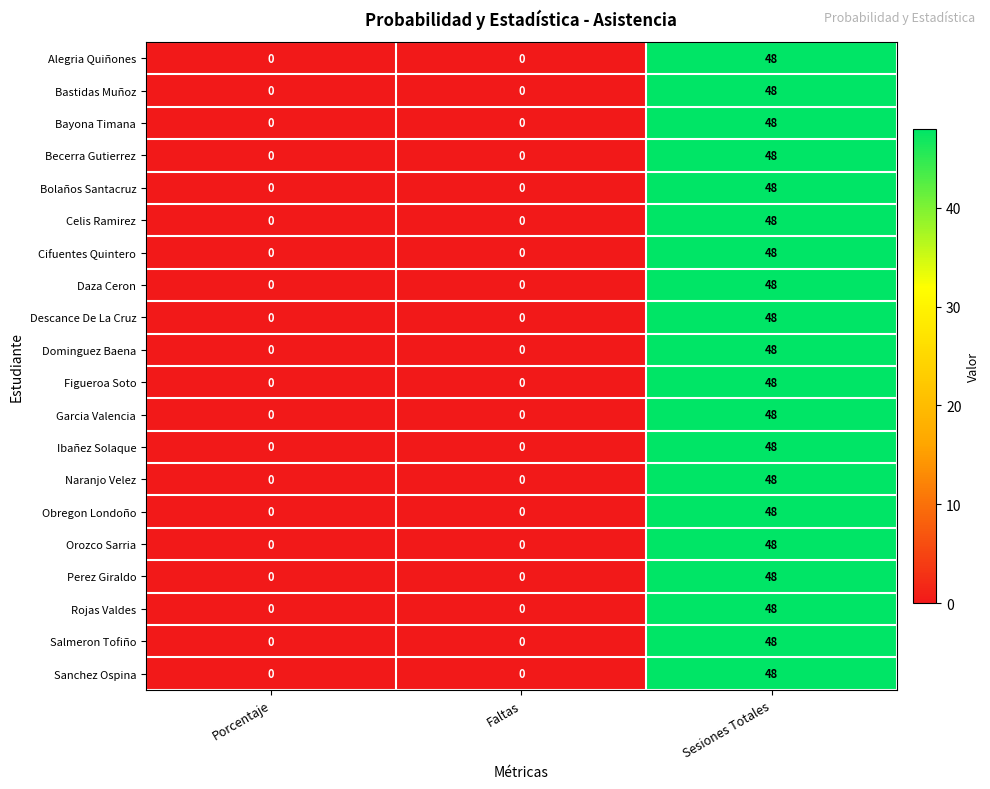

At which category does the chart reach its peak across all series?

Sesiones Totales